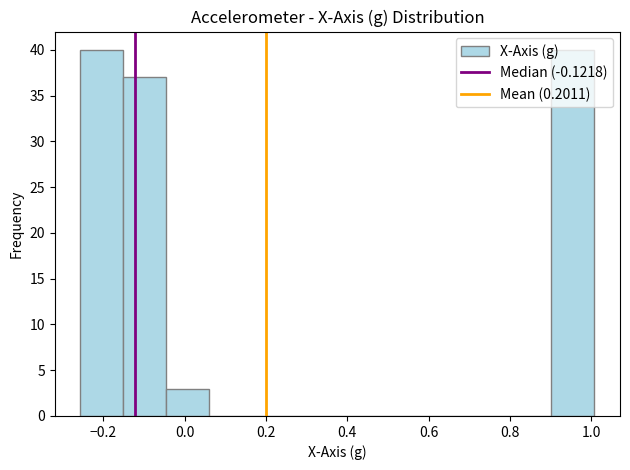

What is the height of the bar covering -0.16 to -0.04 on the x-axis? Neither the bar edges nor the heights are printed on the chart, so give them approximately, as read against the axes.

37